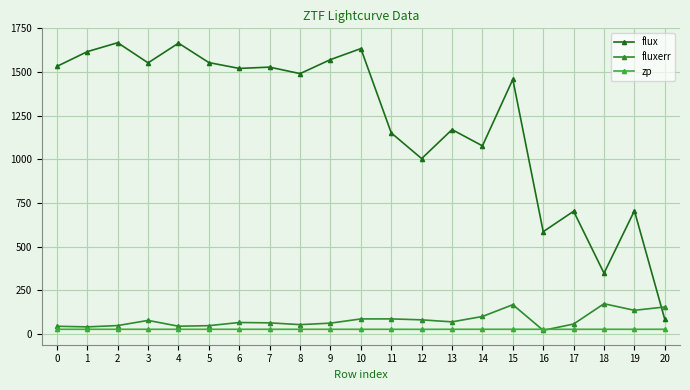

True or false: fluxerr has a value of 31.9 at 6.

False